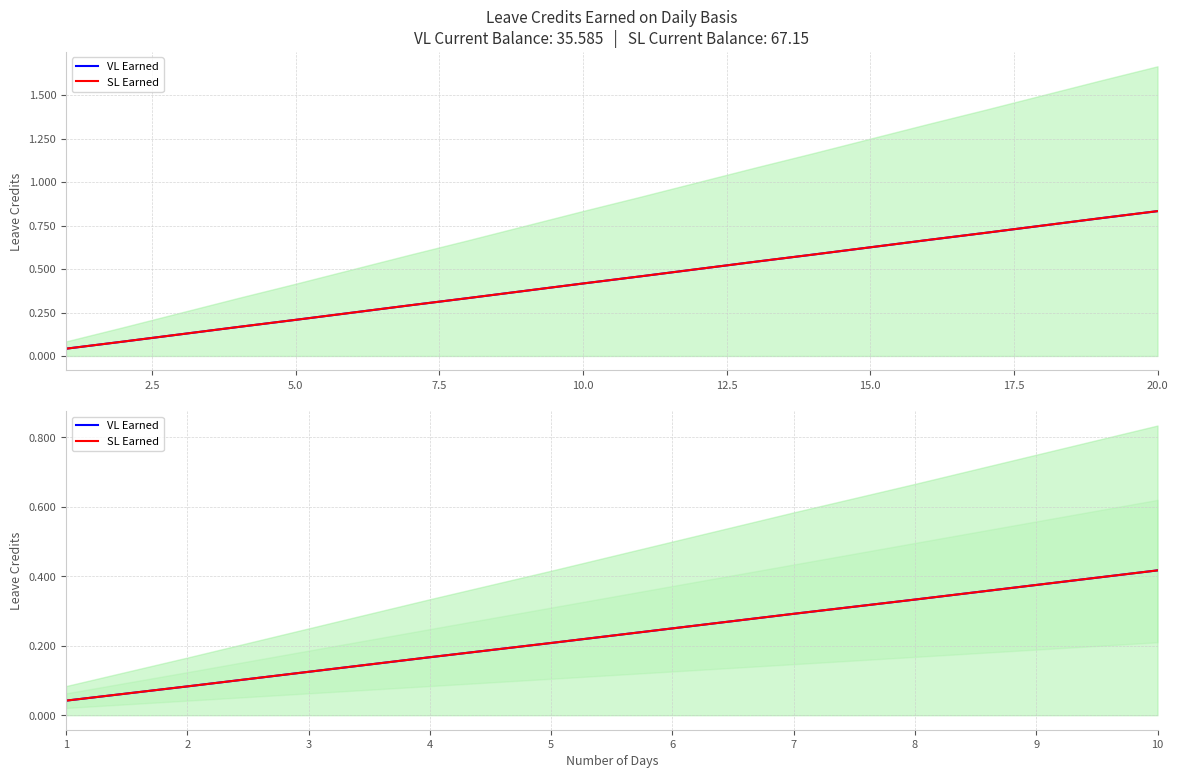

True or false: SL Earned has a value of 0.2 at 9.

False